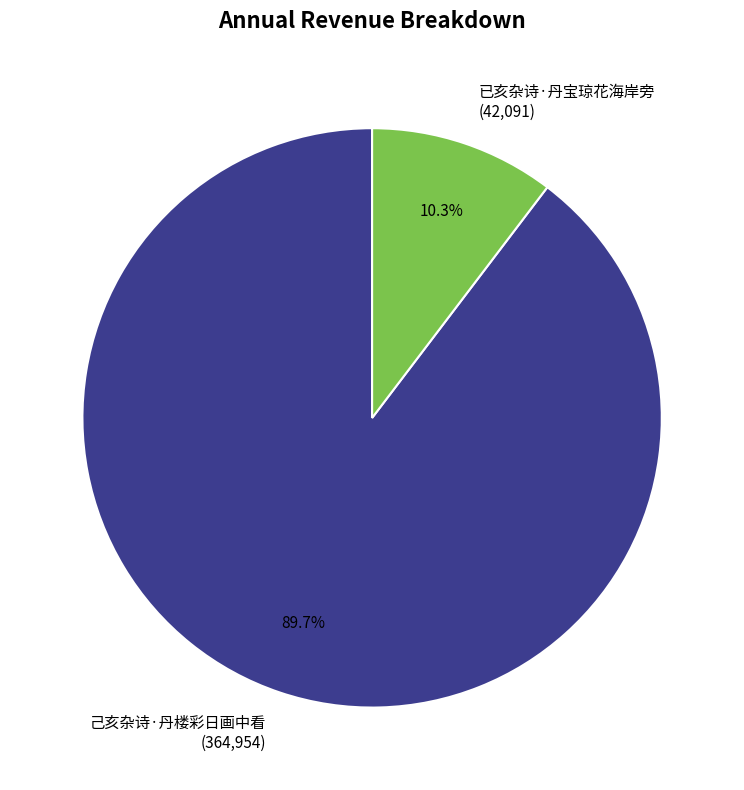

Count the number of slices in the pie.

2